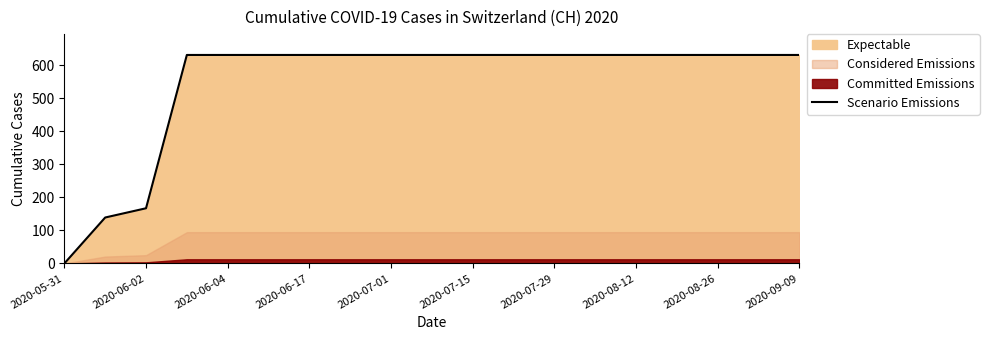

At which label is Scenario Emissions closest to 315?

2020-06-02